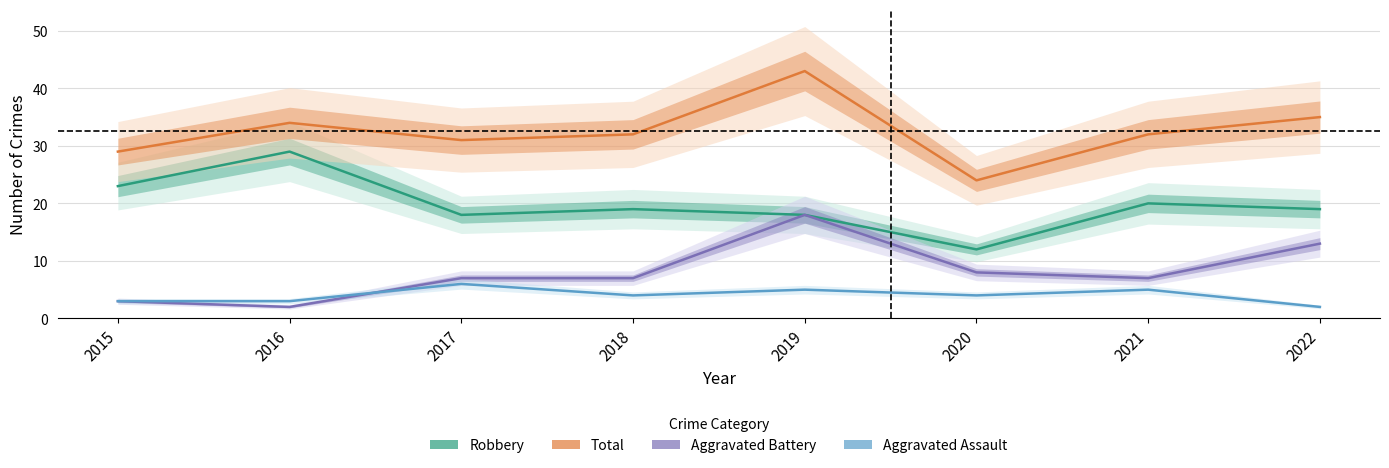

What is the total value across all series at 2017?

62